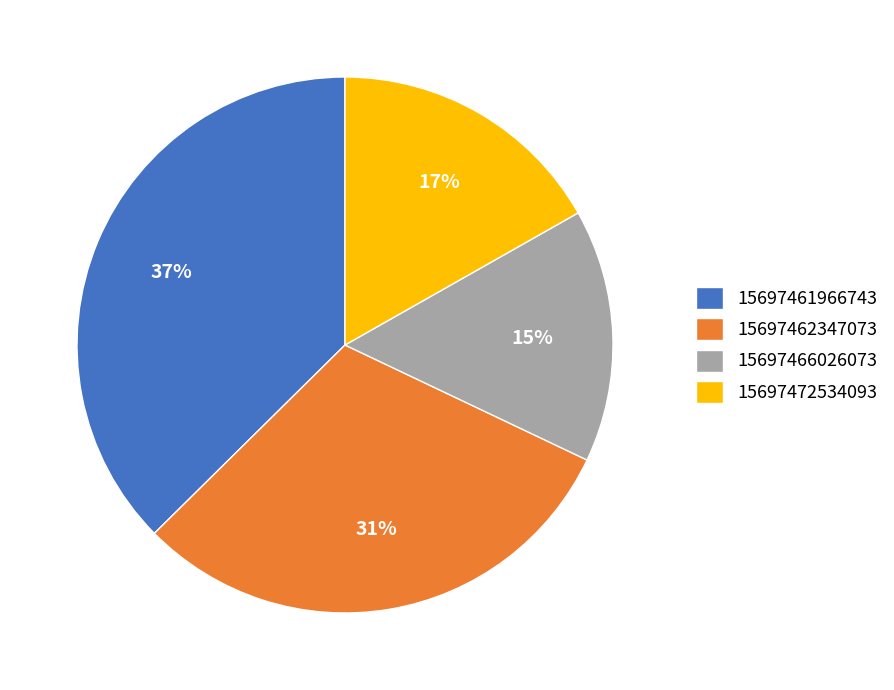

To the nearest percent, what percentage of the pie is 15697466026073?

15%